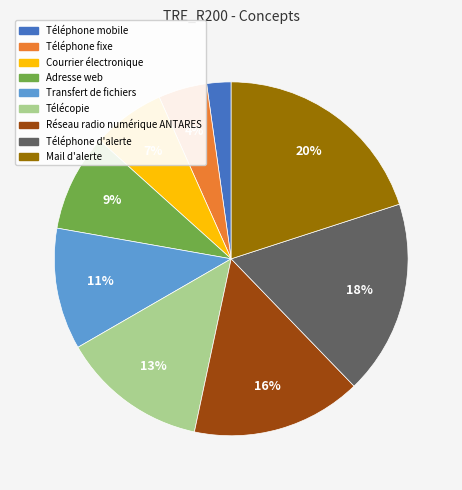

Combined, do Télécopie and Transfert de fichiers account for over 50%?

No